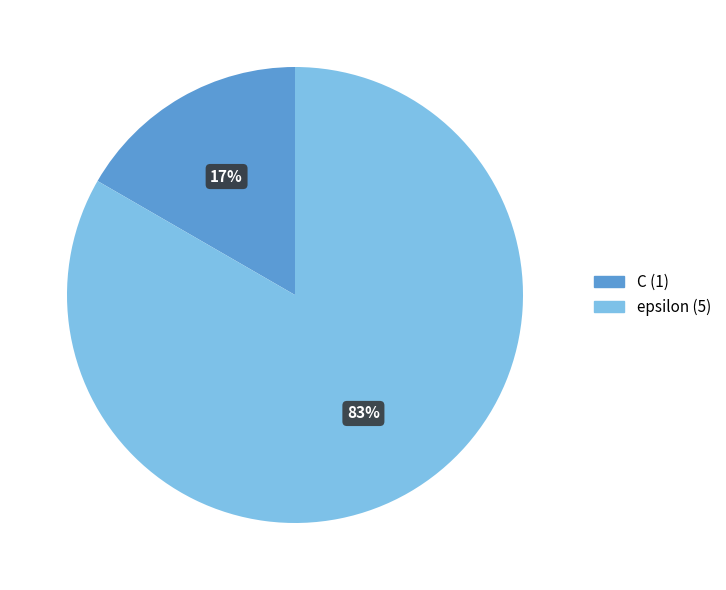

Is it true that C is 3% of the pie?

False